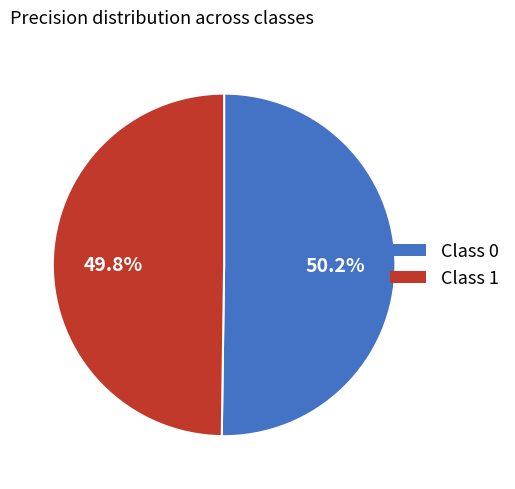

Does any single category account for the majority?

Yes